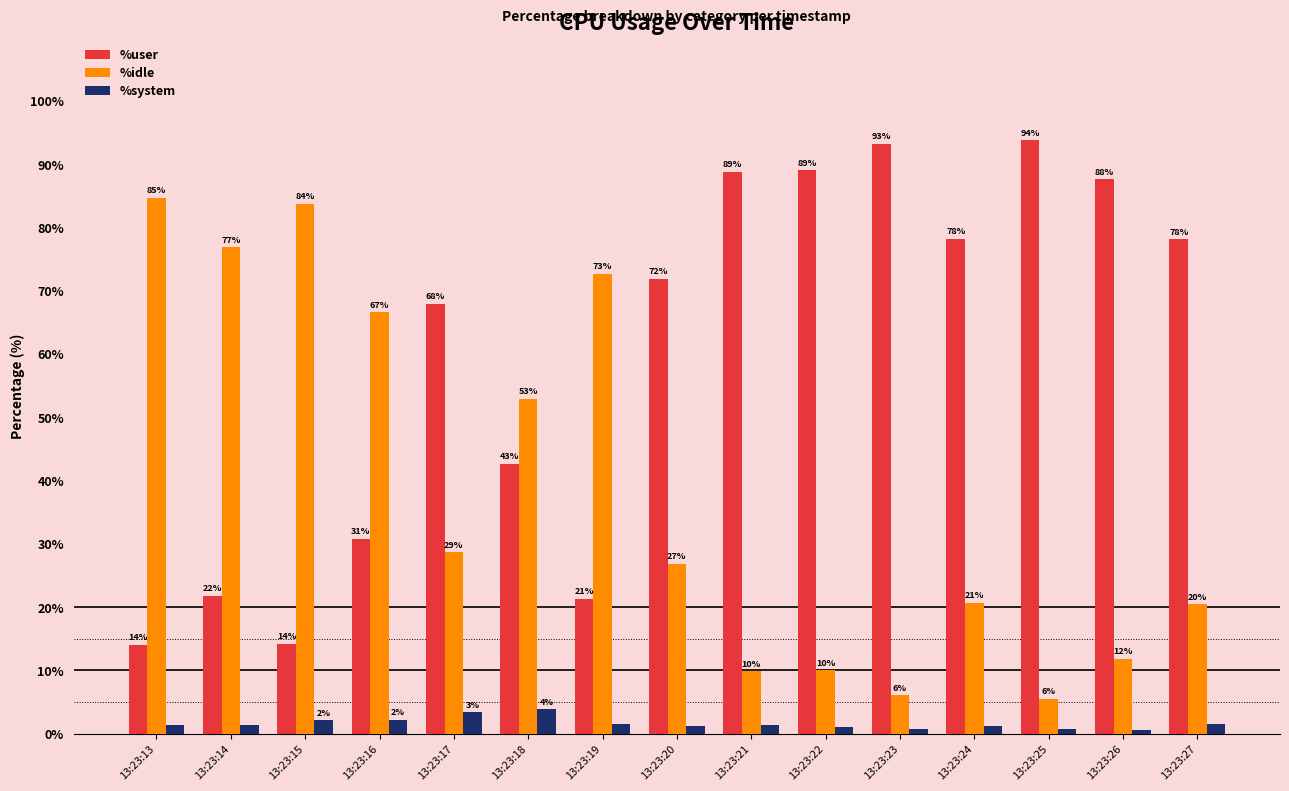

What is the total value across all series at 13:23:22?

100.0